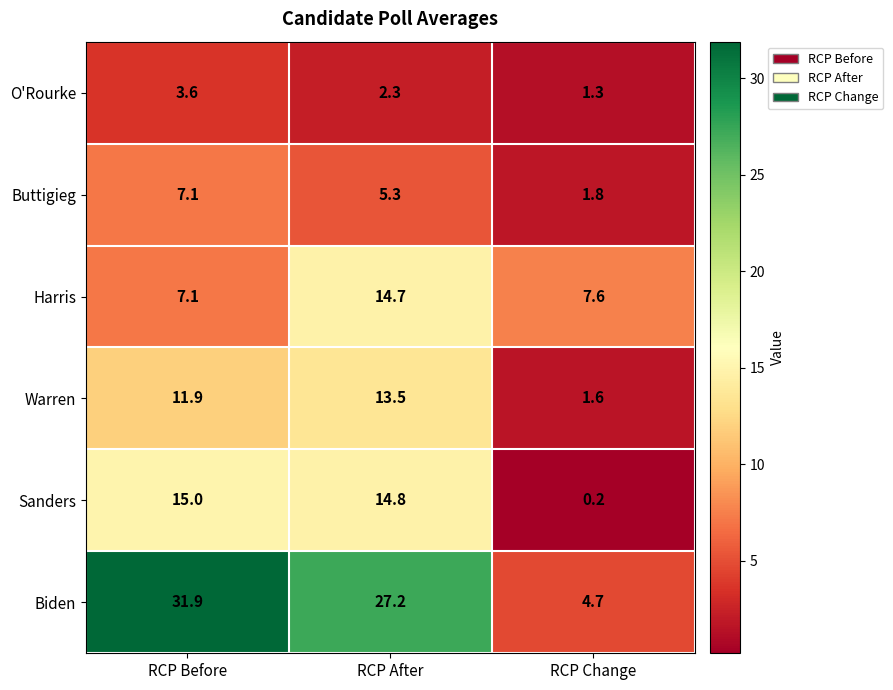

True or false: Harris has a value of 8.2 at RCP After.

False